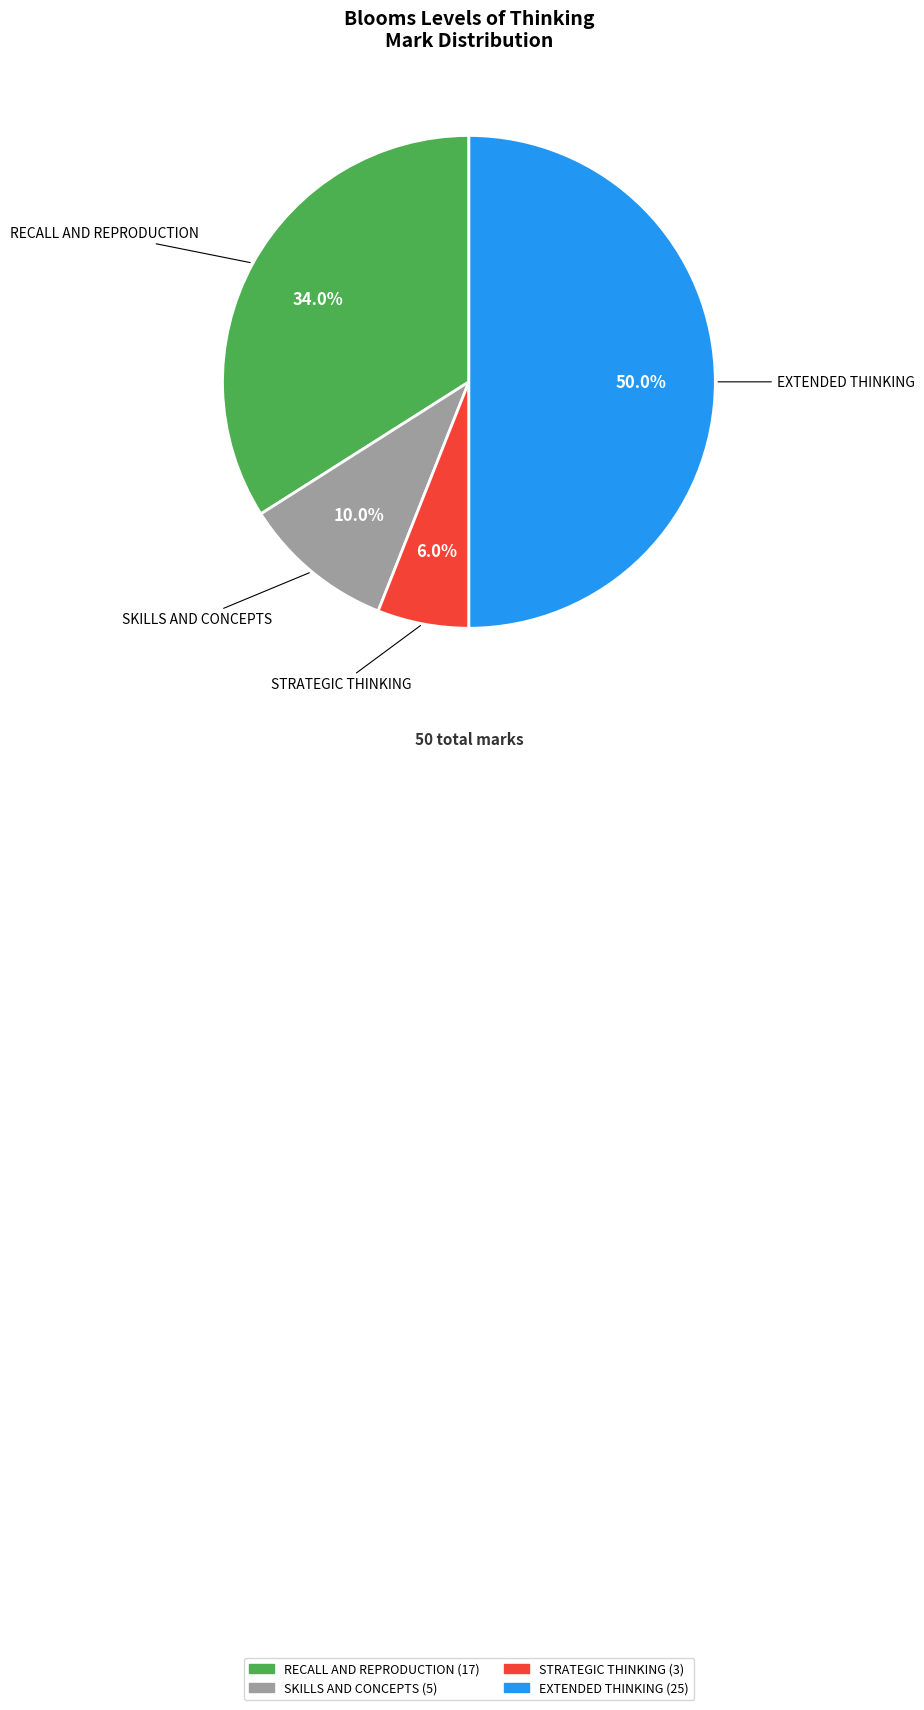

Which category has the smallest portion of the pie?

STRATEGIC THINKING